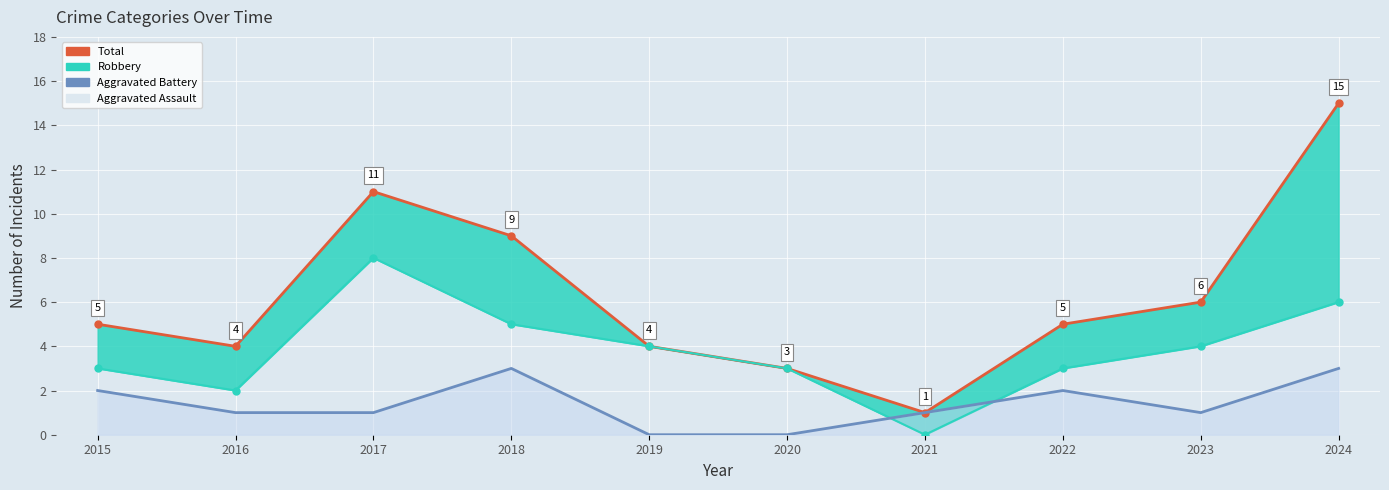

Read the Robbery value at 2023.

4